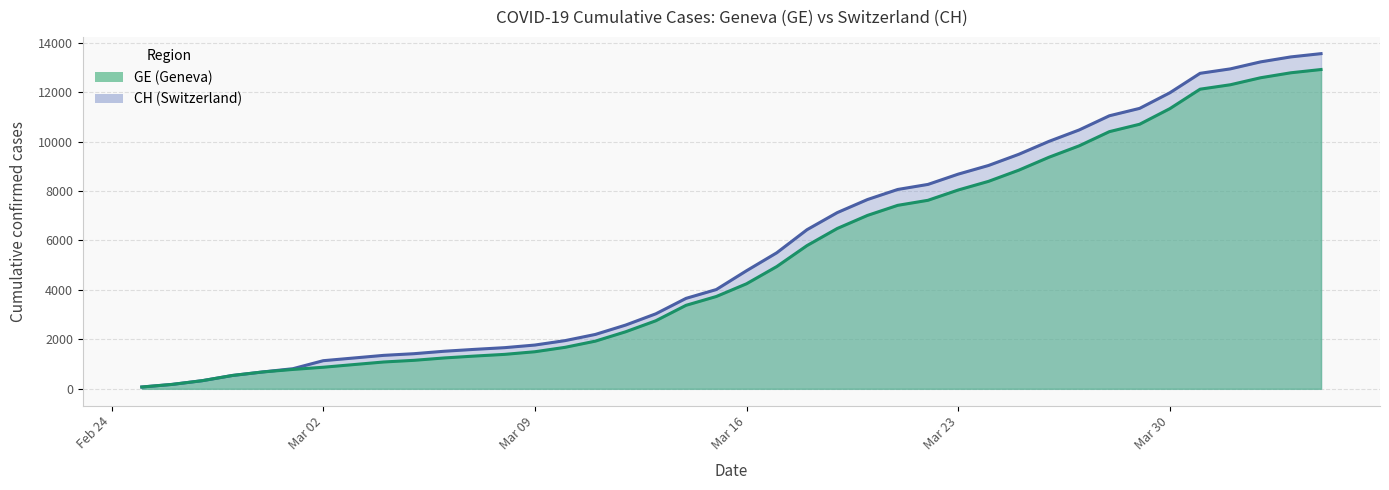

True or false: CH and GE cross at least once.

False